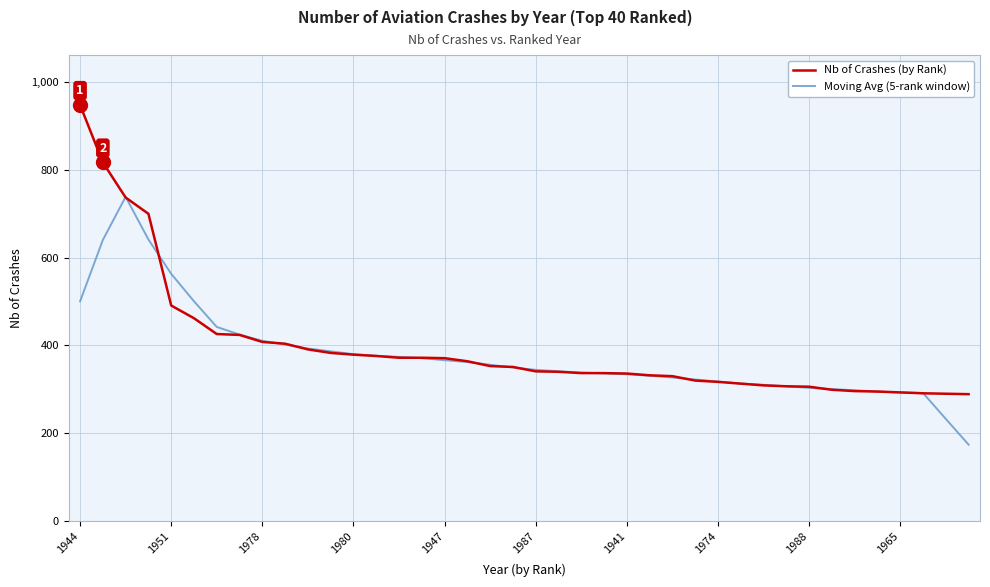

Which series ends up on top after the final intersection of Moving Avg (5-rank window) and Nb of Crashes (by Rank)?

Nb of Crashes (by Rank)